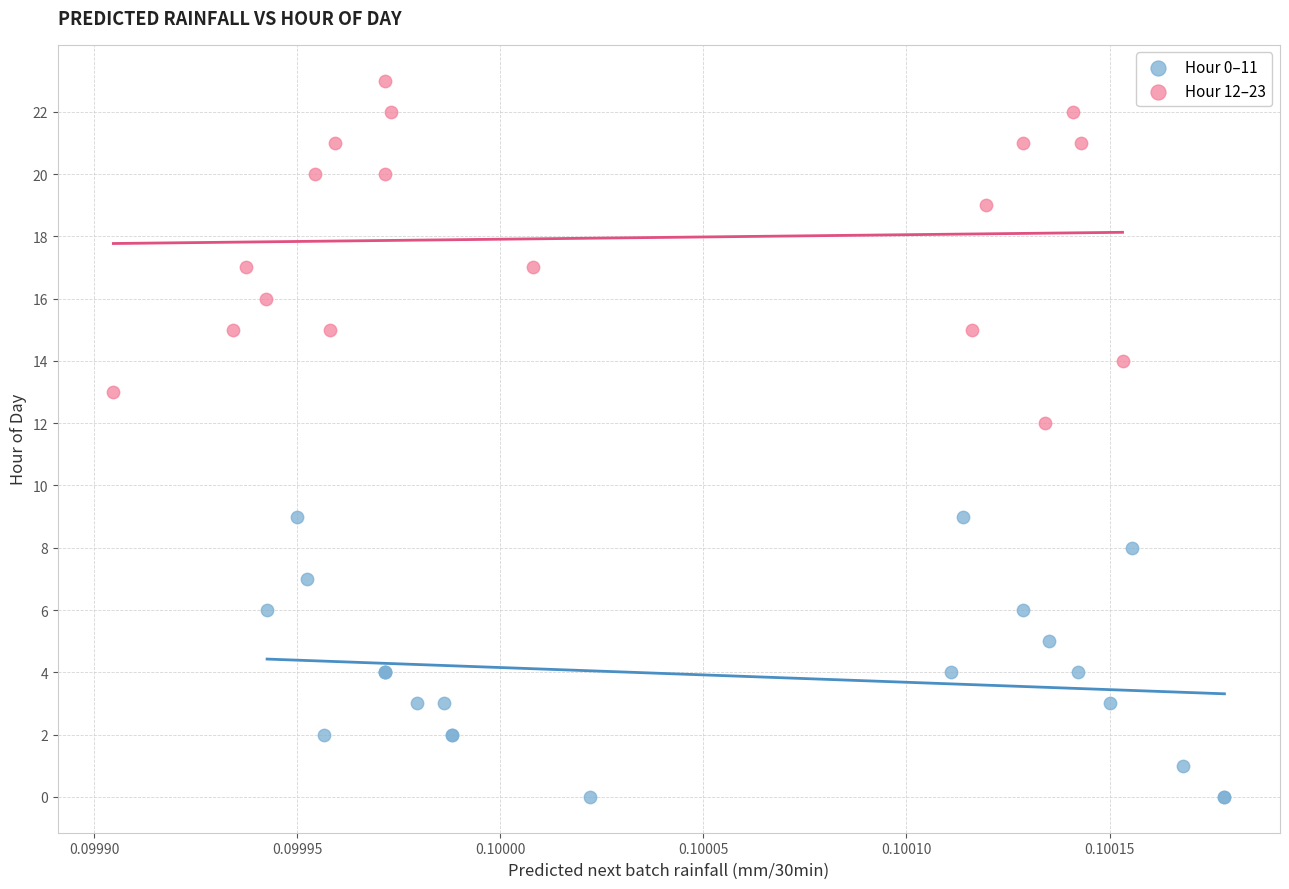

Which series contains the lowest Y value?

Hour 0–11